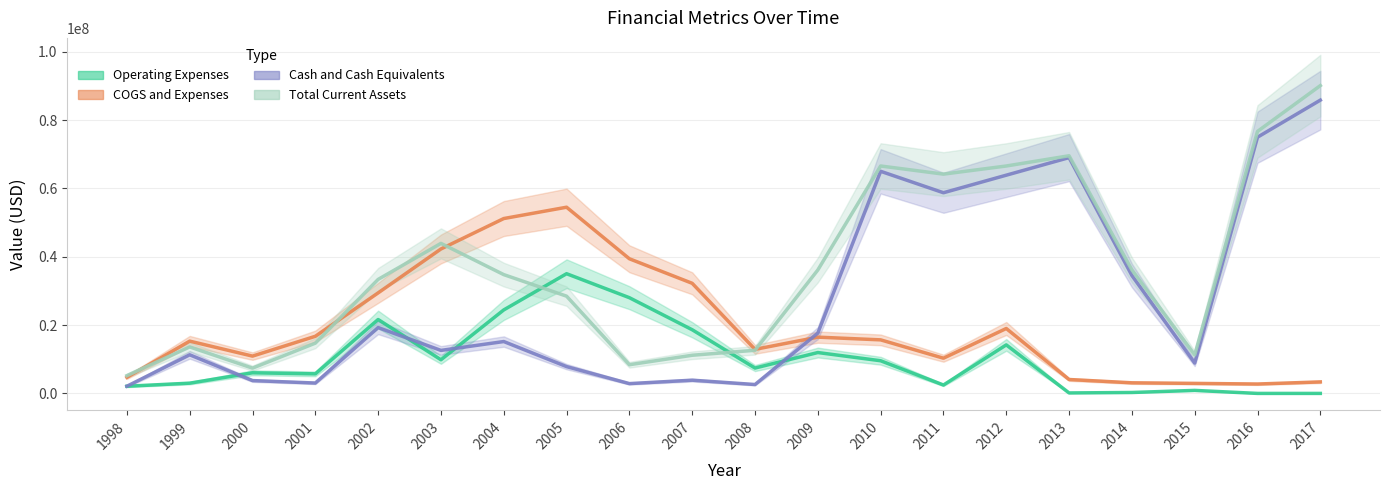

Between which two adjacent categories do COGS and Expenses and Total Current Assets first intersect?

1998 and 1999